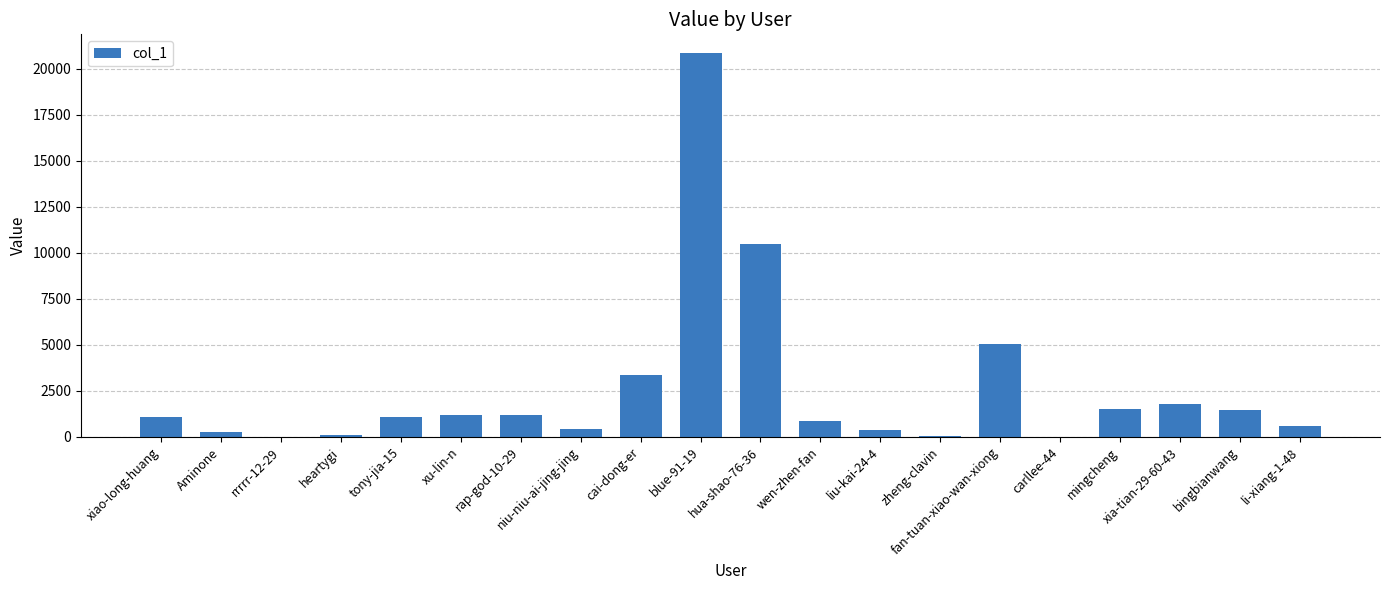

What is the difference between the values at rap-god-10-29 and zheng-clavin?

1092